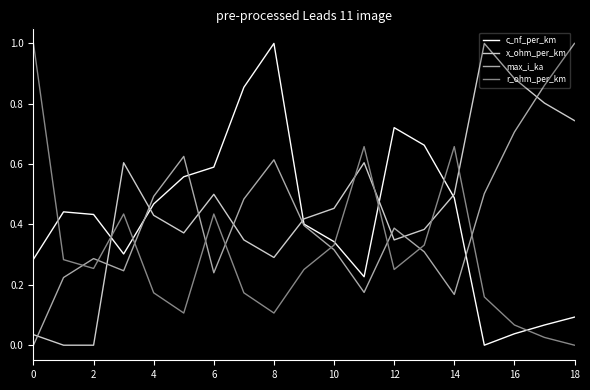

What is the maximum value shown in the chart?

1.0